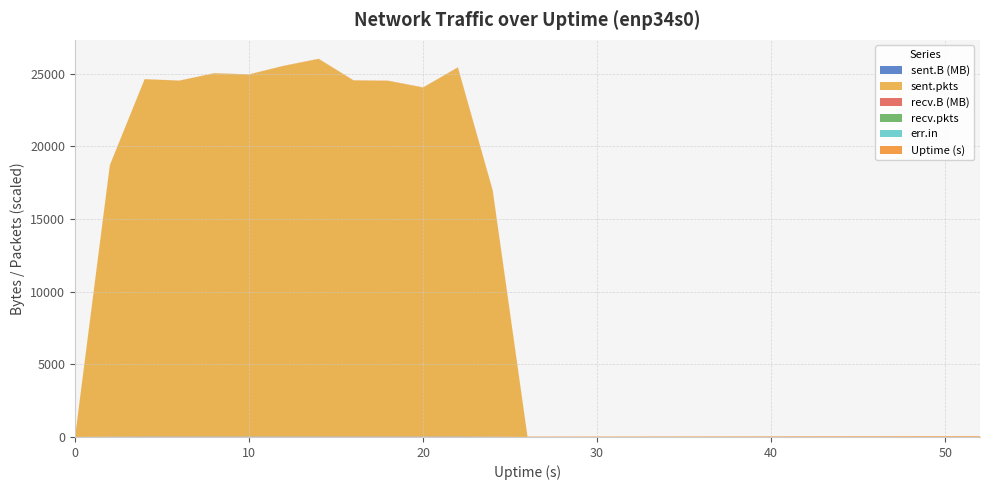

Reading left to right, list all the values displayed in this chart.

sent.B: 0=0	2=19445505	4=27808424	6=27321745	8=28480904	10=28440055	12=28148010	14=27528897	16=27370653	18=27242764	20=26684462	22=28068338	24=19172021	26=0	28=0	30=0	32=0	34=0	36=0	38=0	40=0	42=0	44=0	46=0	48=0	50=0	52=0
sent.pkts: 0=0	2=18677	4=24585	6=24487	8=24993	10=24909	12=25500	14=25977	16=24498	18=24466	20=24004	22=25381	24=16927	26=0	28=0	30=0	32=0	34=0	36=0	38=0	40=0	42=0	44=0	46=0	48=0	50=0	52=0
recv.B: 0=0	2=0	4=0	6=0	8=0	10=0	12=0	14=0	16=0	18=0	20=0	22=0	24=0	26=0	28=0	30=0	32=0	34=0	36=0	38=0	40=0	42=0	44=0	46=0	48=0	50=0	52=0
recv.pkts: 0=0	2=0	4=0	6=0	8=0	10=0	12=0	14=0	16=0	18=0	20=0	22=0	24=0	26=0	28=0	30=0	32=0	34=0	36=0	38=0	40=0	42=0	44=0	46=0	48=0	50=0	52=0
err.in: 0=0	2=0	4=0	6=0	8=0	10=0	12=0	14=0	16=0	18=0	20=0	22=0	24=0	26=0	28=0	30=0	32=0	34=0	36=0	38=0	40=0	42=0	44=0	46=0	48=0	50=0	52=0
Uptime: 0=0	2=2	4=4	6=6	8=8	10=10	12=12	14=14	16=16	18=18	20=20	22=22	24=24	26=26	28=28	30=30	32=32	34=34	36=36	38=38	40=40	42=42	44=44	46=46	48=48	50=50	52=52